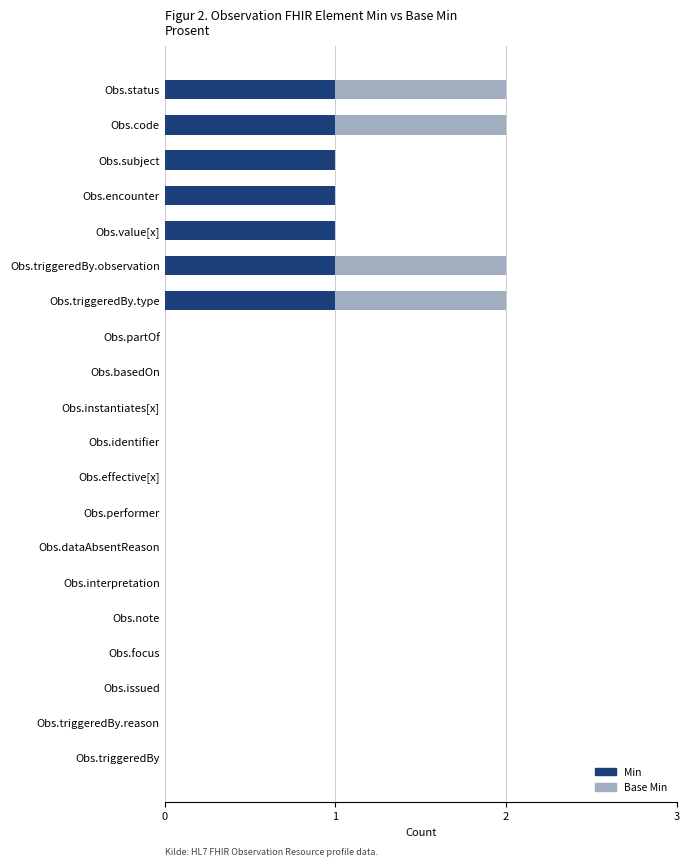

What is the highest value of the Min series?

1